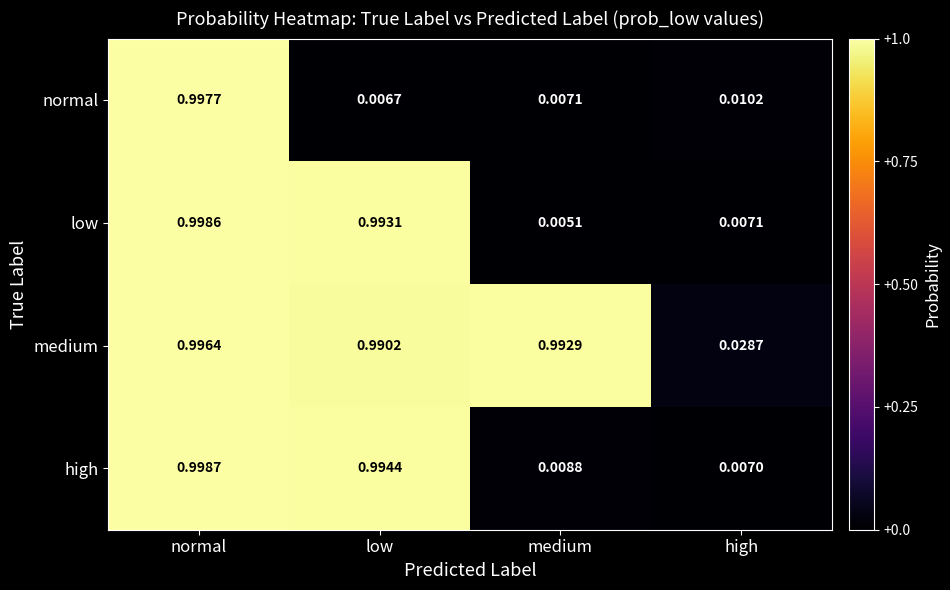

At low, list the series in order from smallest to largest.

normal, medium, low, high